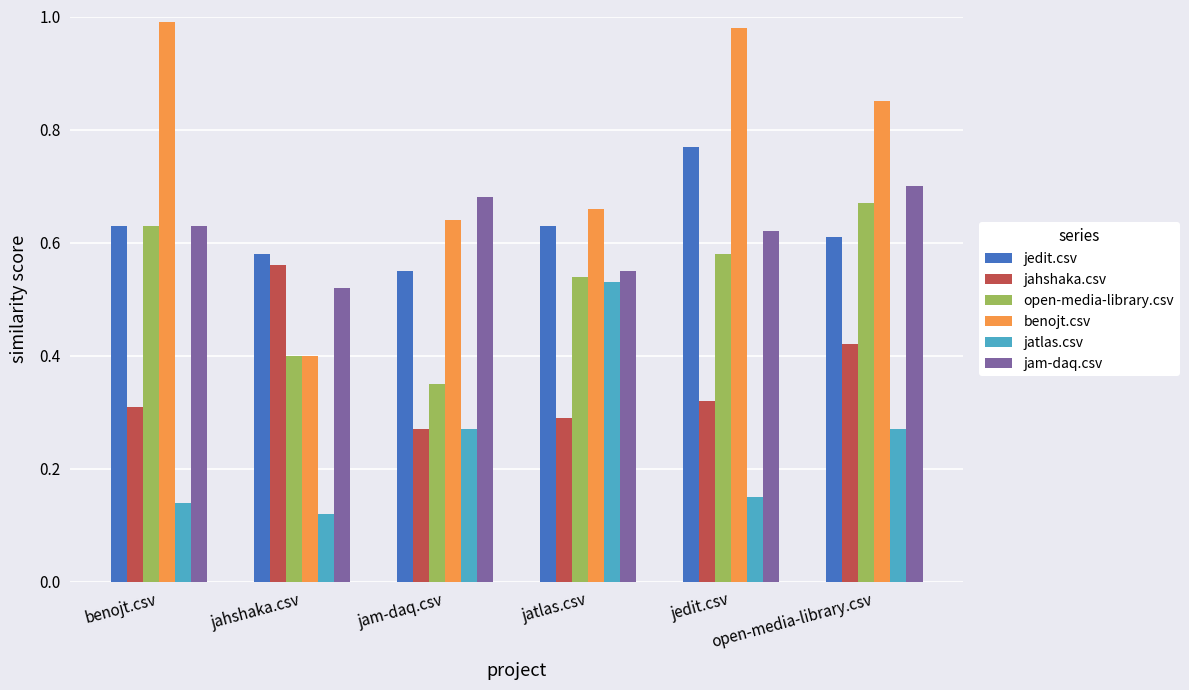

Which category has the lowest value across all series?

jahshaka.csv